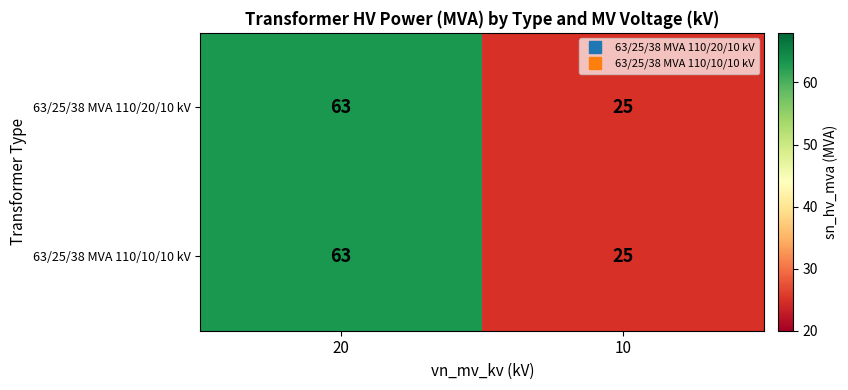

What is the difference between the maximum and minimum values in the 63/25/38 MVA 110/10/10 kV series?

38